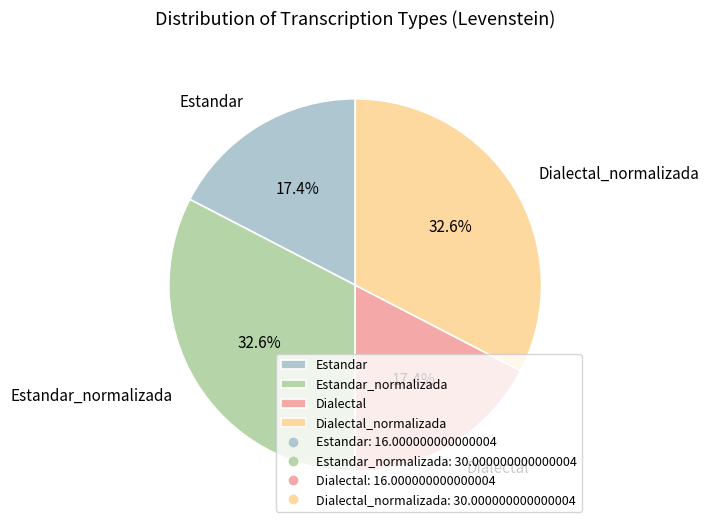

To the nearest percent, what is the average slice percentage?

25%